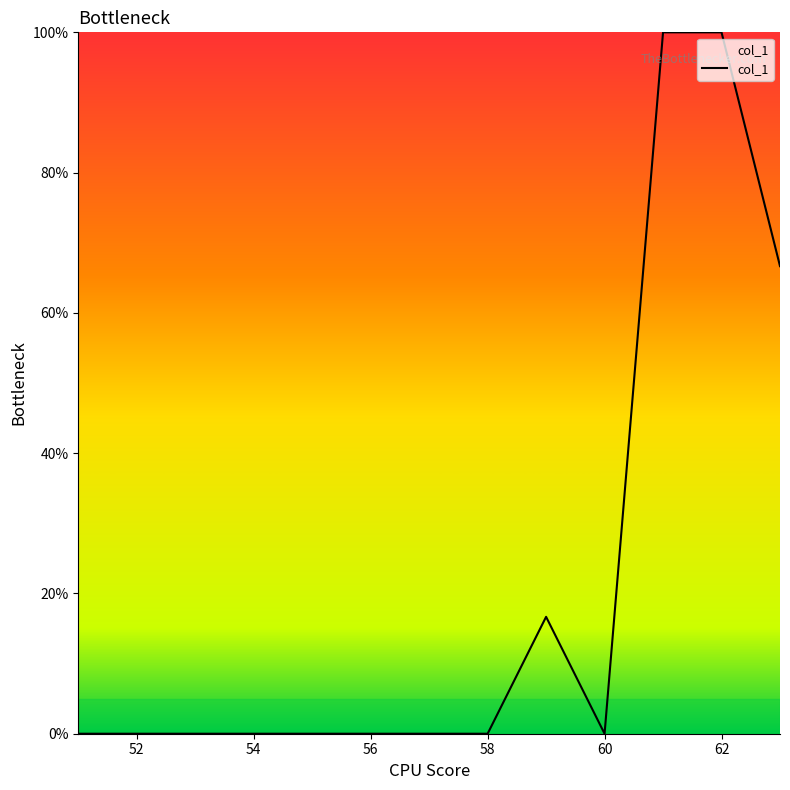

Count the number of categories in the chart.

13